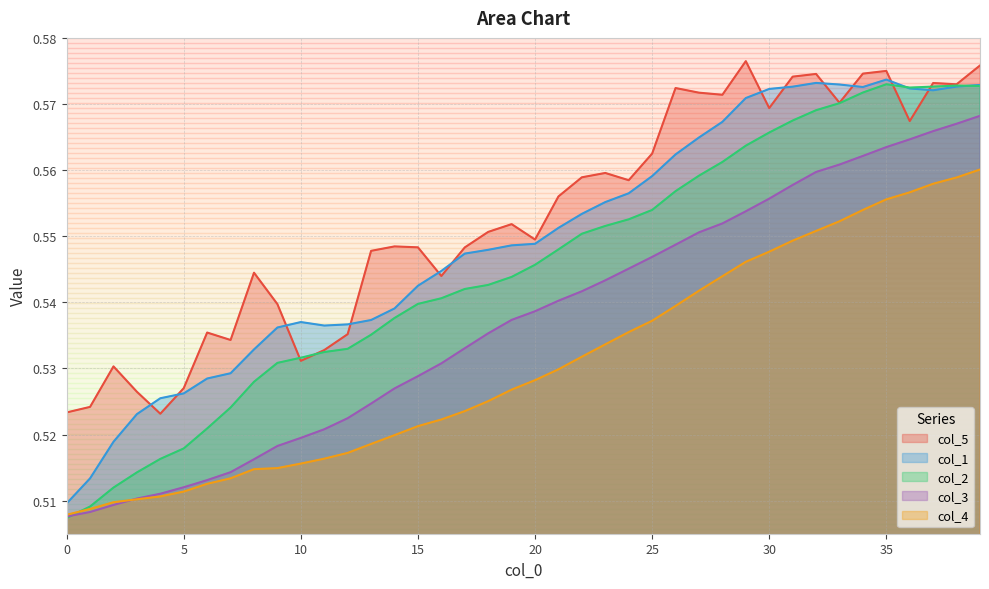

What is the greatest value displayed?

0.6